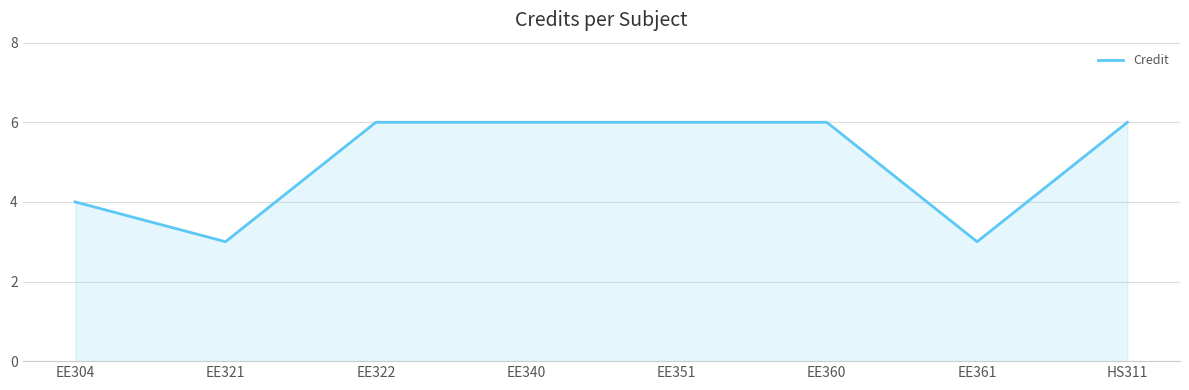

True or false: the data shows 6 at HS311.

True